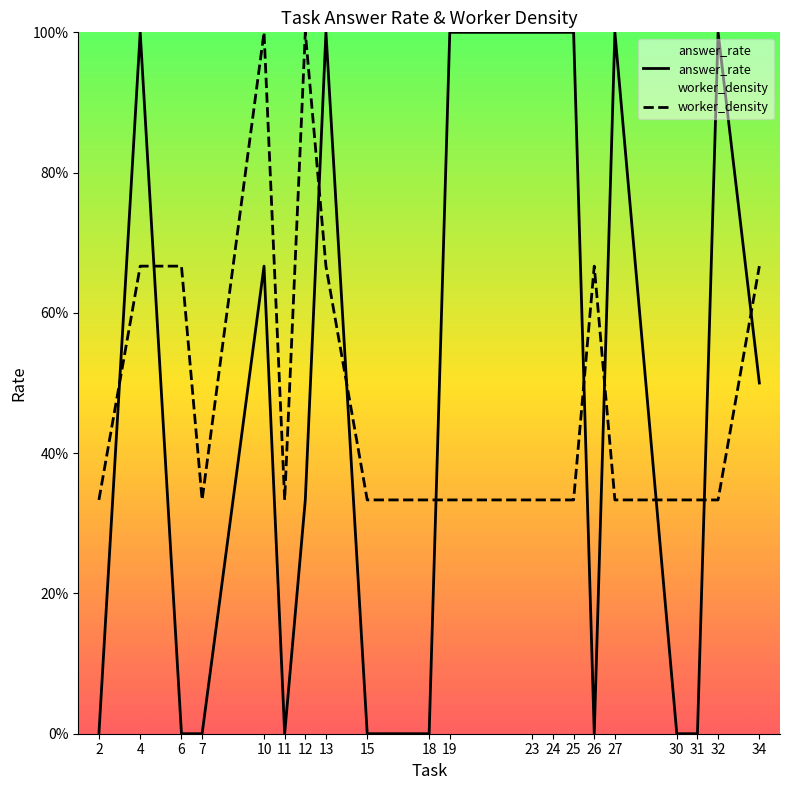

True or false: worker_density has a value of 0.3 at 18.

True